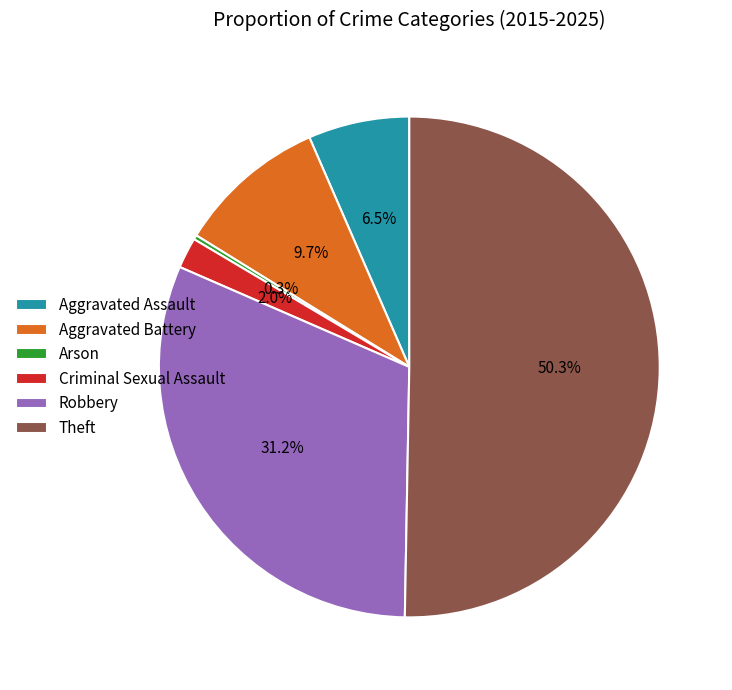

To the nearest percent, what percentage of the pie is Robbery?

31%